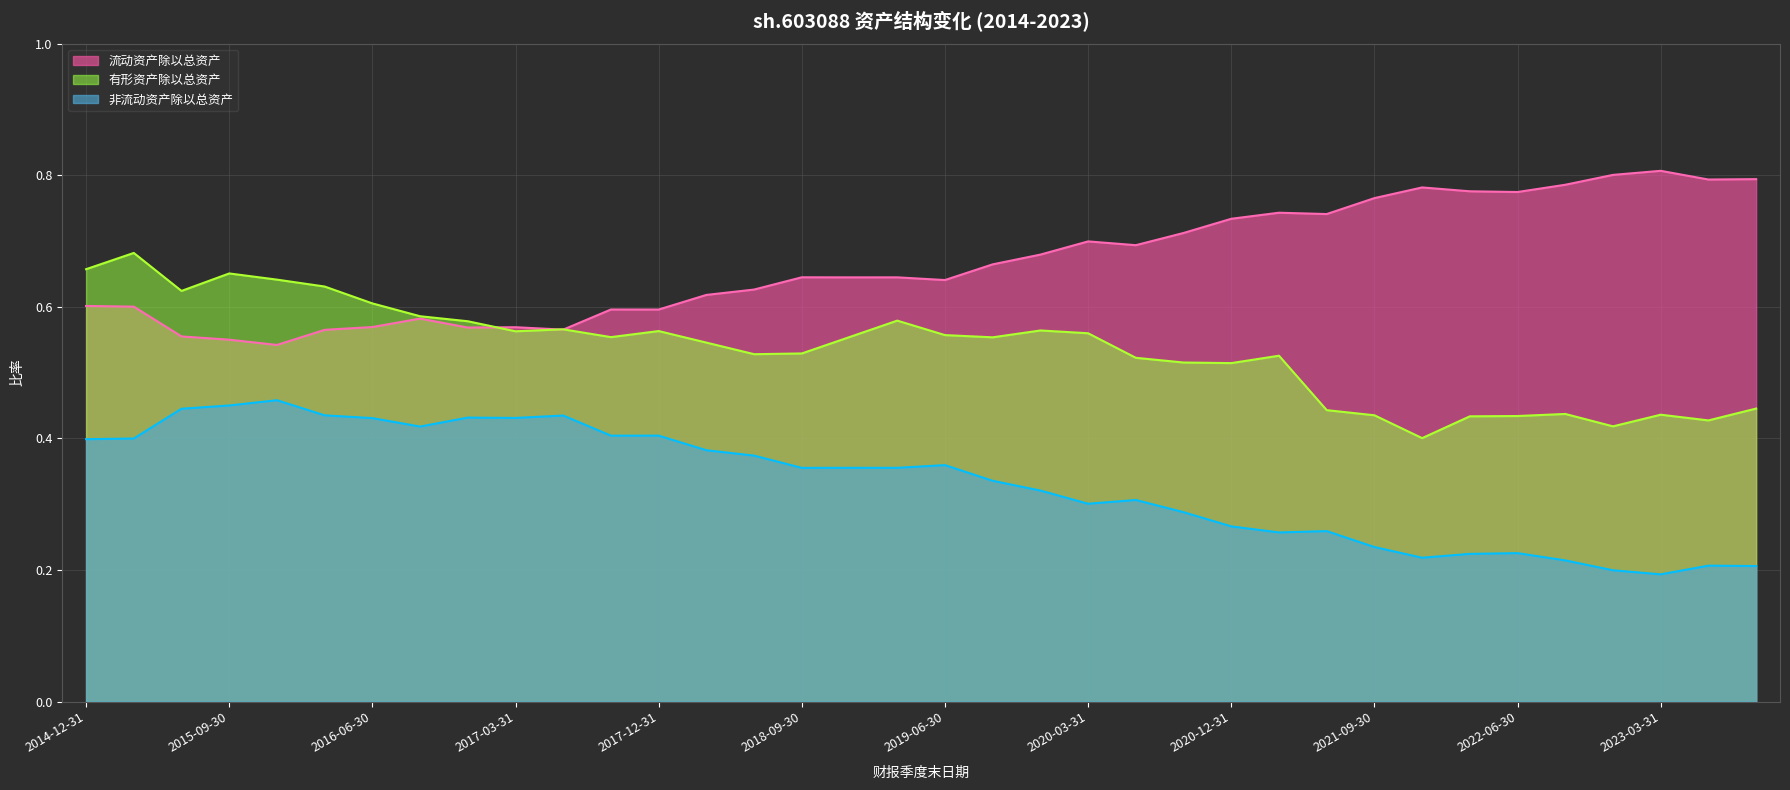

List the series in order of their overall mean, lowest first.

非流动资产除以总资产, 有形资产除以总资产, 流动资产除以总资产